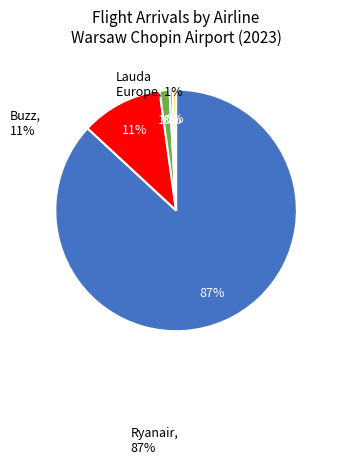

Is there any slice that represents more than half of the pie?

Yes